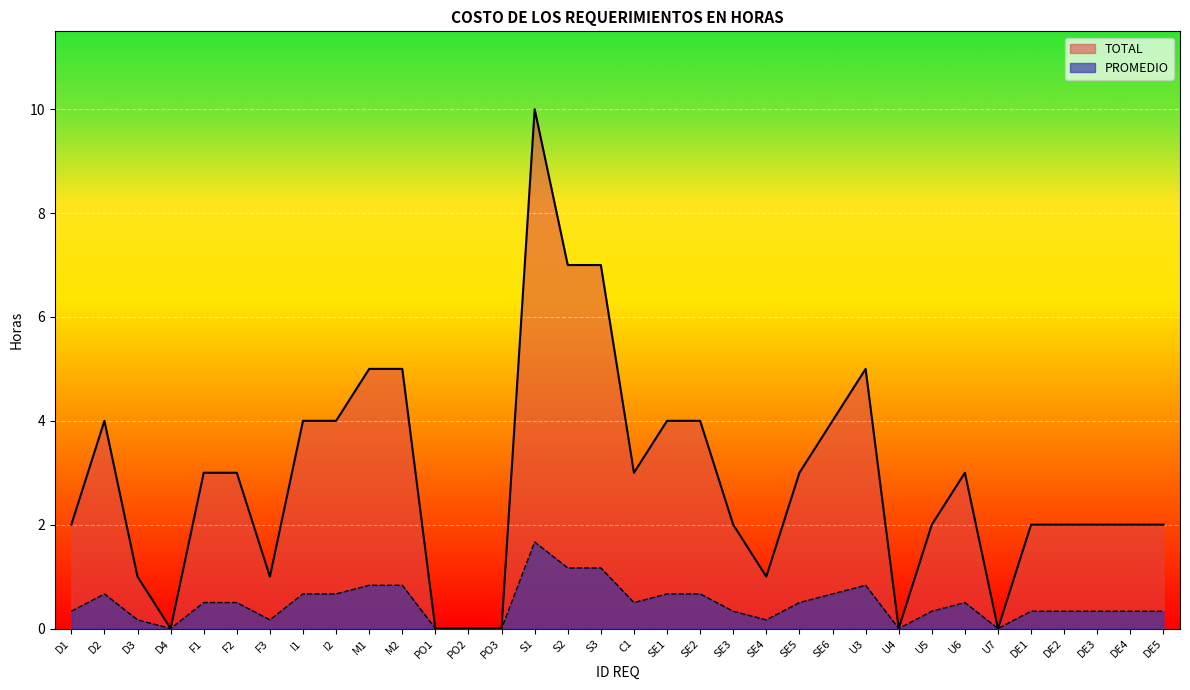

At how many categories does at least one series exceed 1?

25